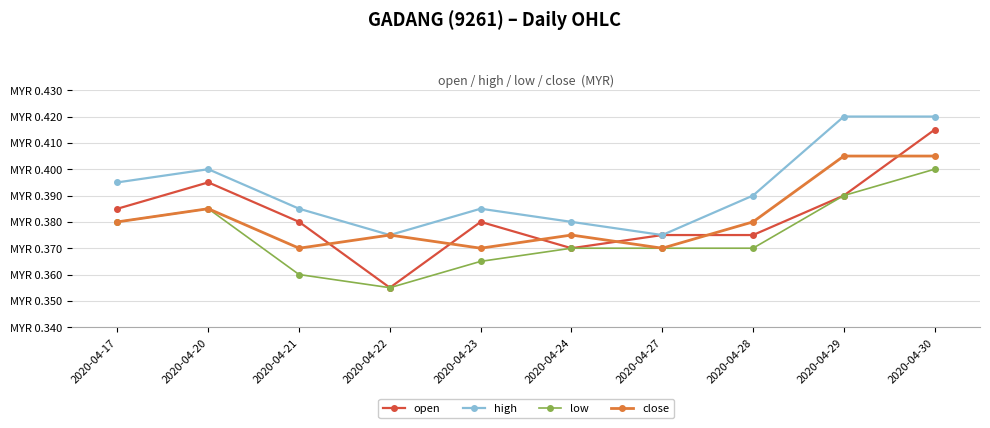

What are all the series names shown in the legend?

open, high, low, close